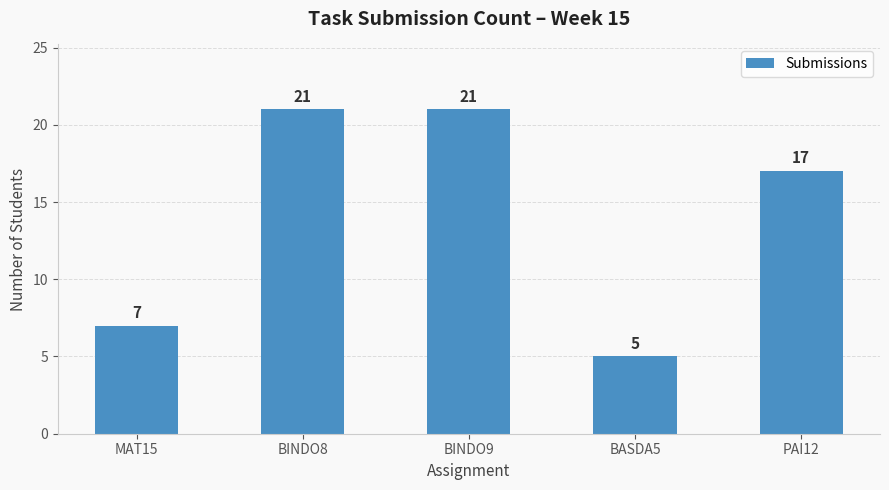

The value at BASDA5 is 3. True or false?

False